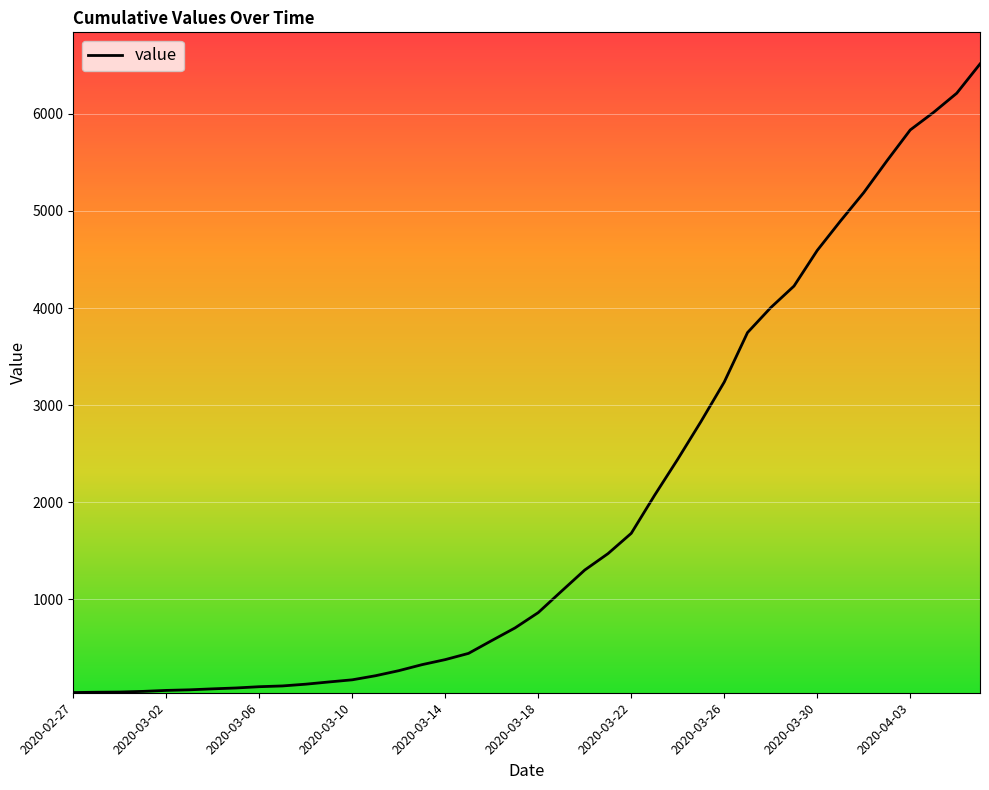

What is the maximum value shown in the chart?

6512